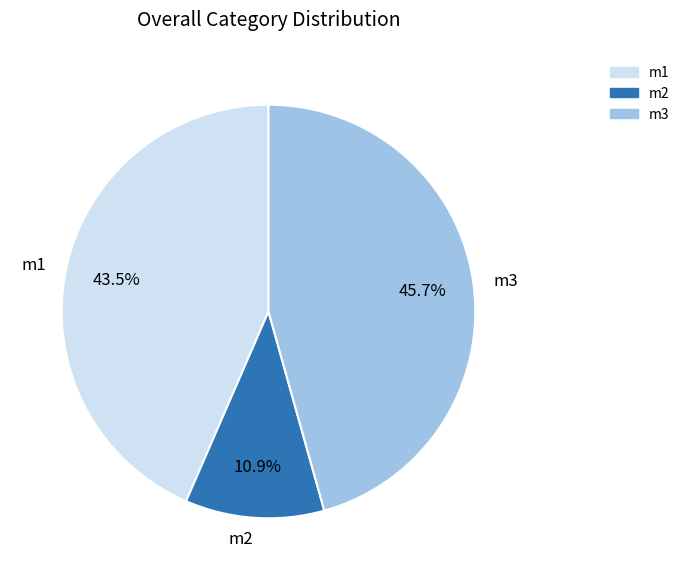

To the nearest percent, what is the combined percentage of m1 and m3?

89%